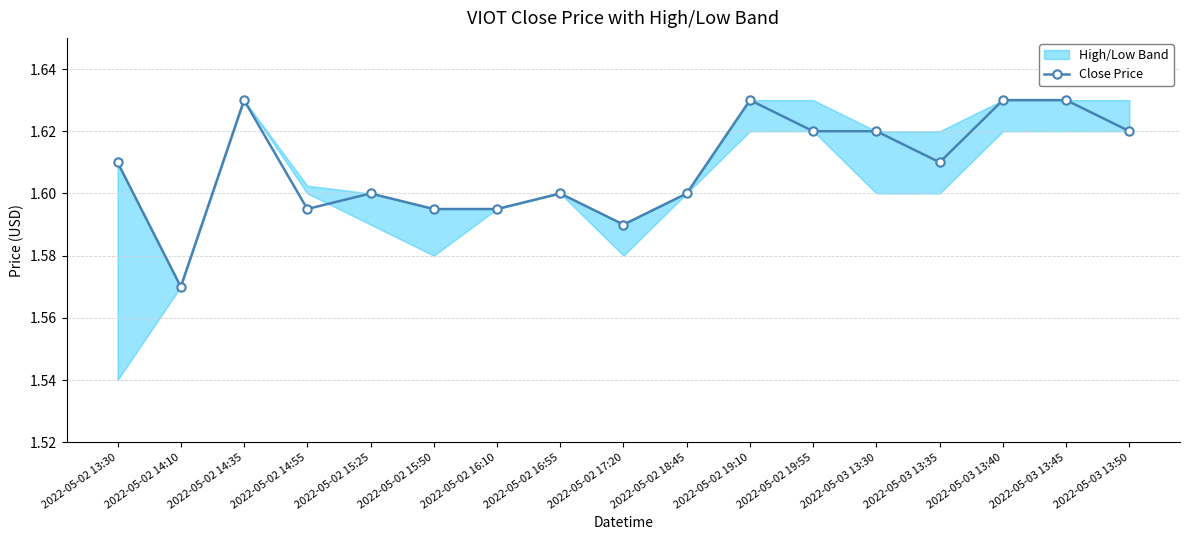

At which label is Close Price closest to 1?

2022-05-02 14:10